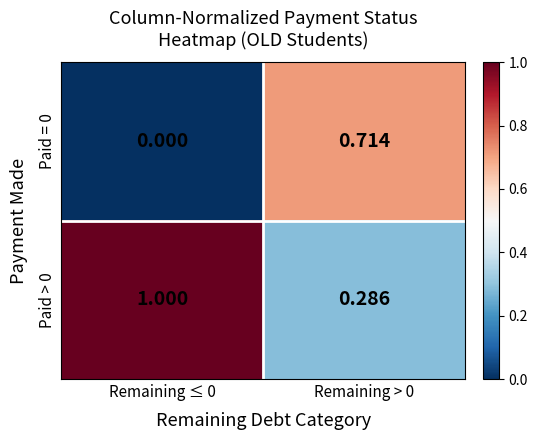

Is the value of Paid = 0 at Remaining ≤ 0 greater than the value of Paid > 0 at Remaining > 0?

No